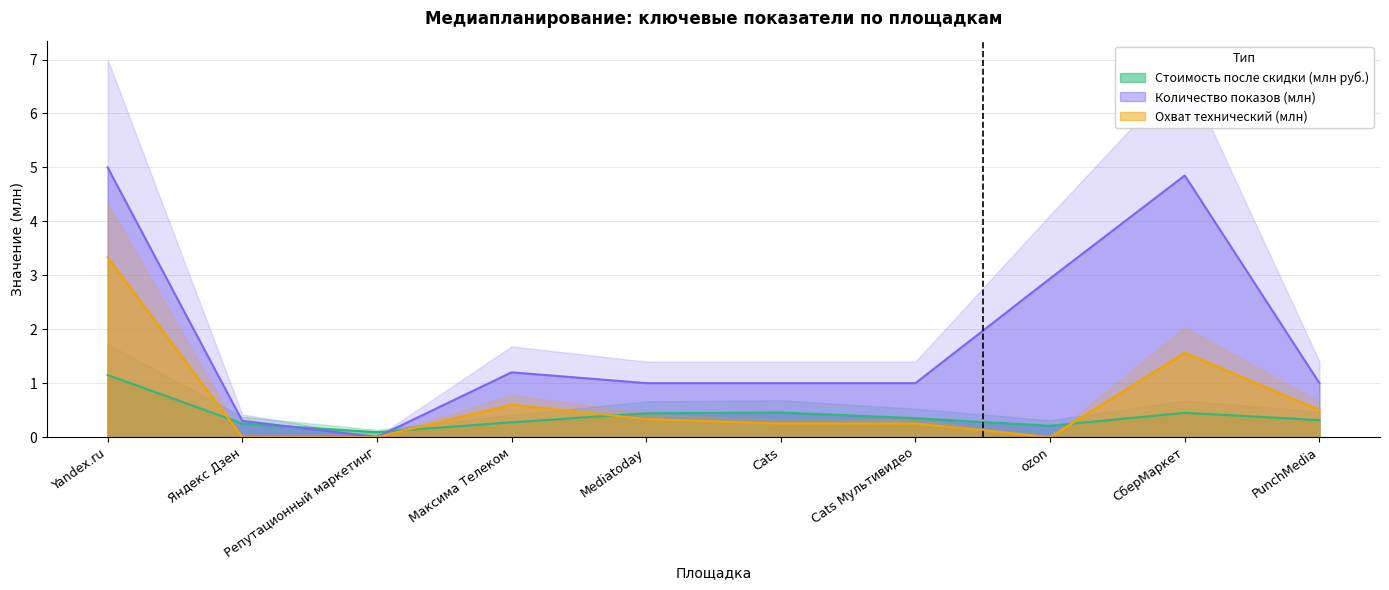

What is the difference between the second highest and minimum values in the Охват технический series?

1.6